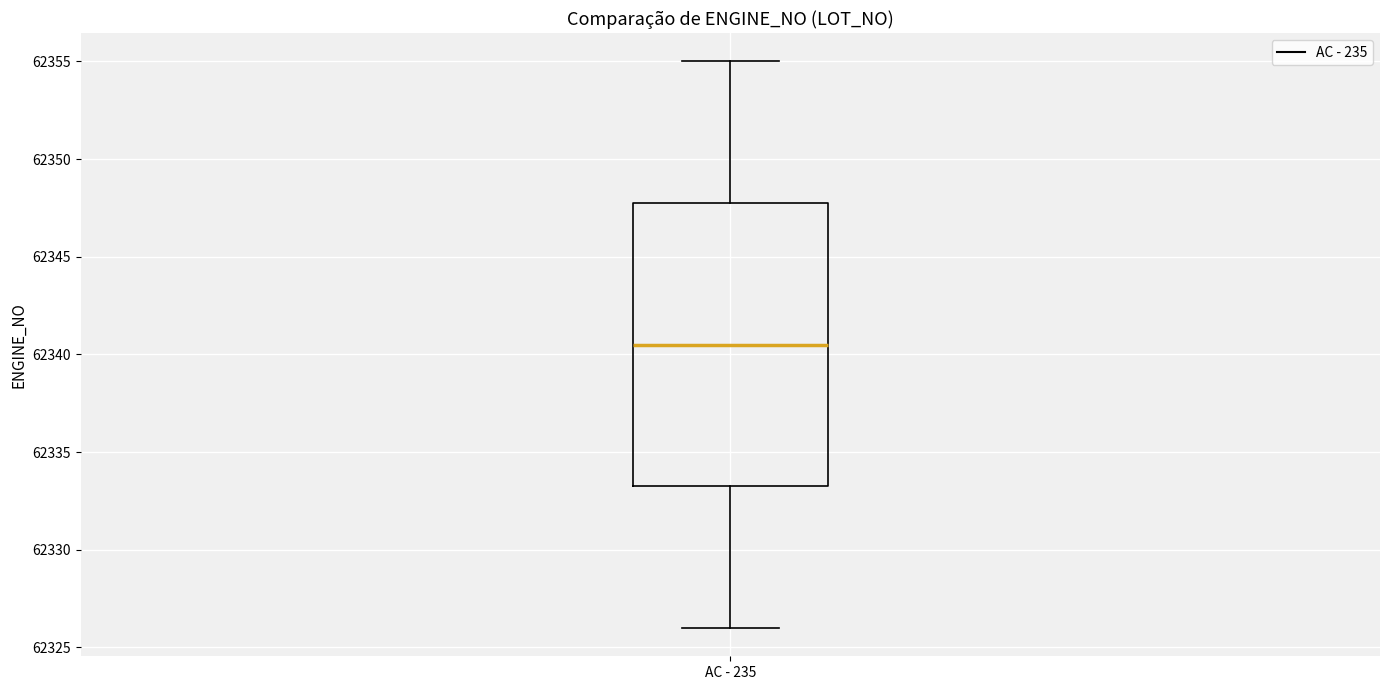

Read this box plot against the y-axis: the position of the median line, the range covered by the box, and the ends of both whiskers. The values are not printed on the chart, so give them approximately, as read against the axis.

median 62340.5, box 62333.5 to 62348.0, whiskers 62326.0 to 62355.0